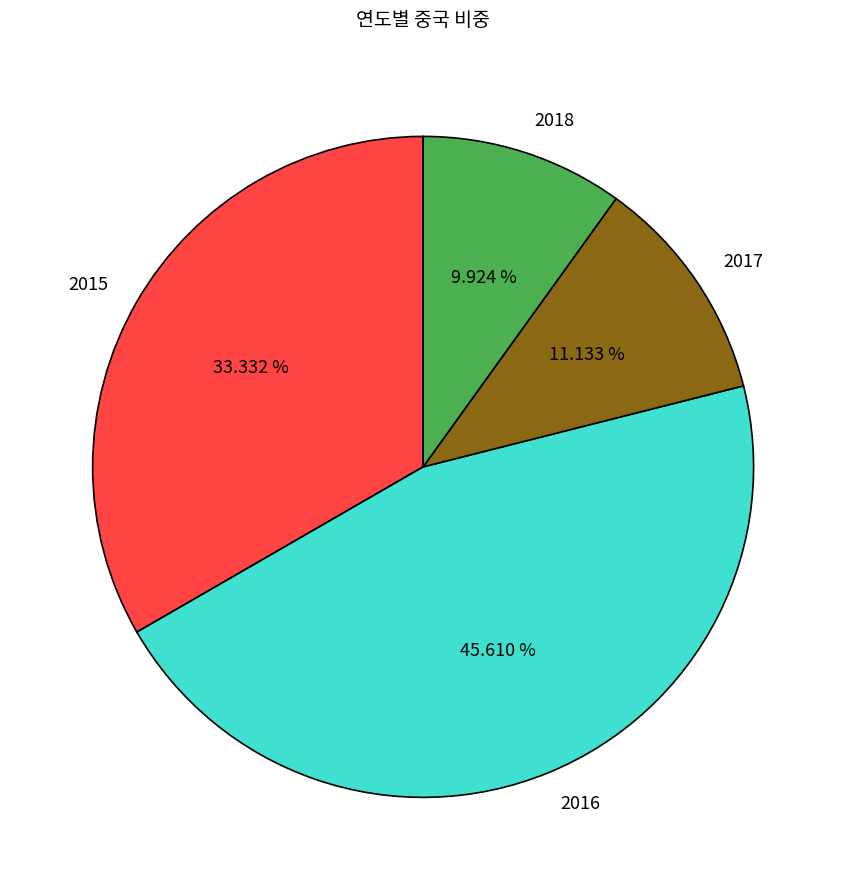

Rank the categories by value from highest to lowest.

2016, 2015, 2017, 2018